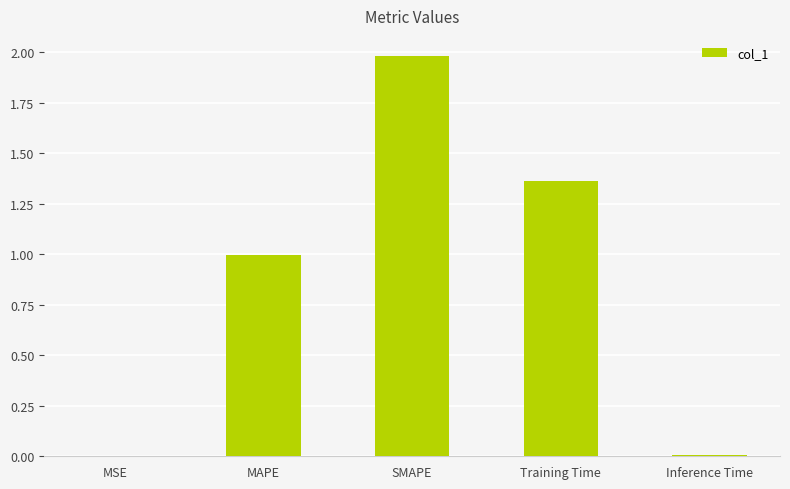

Is it true that the value at SMAPE is 2.0?

True